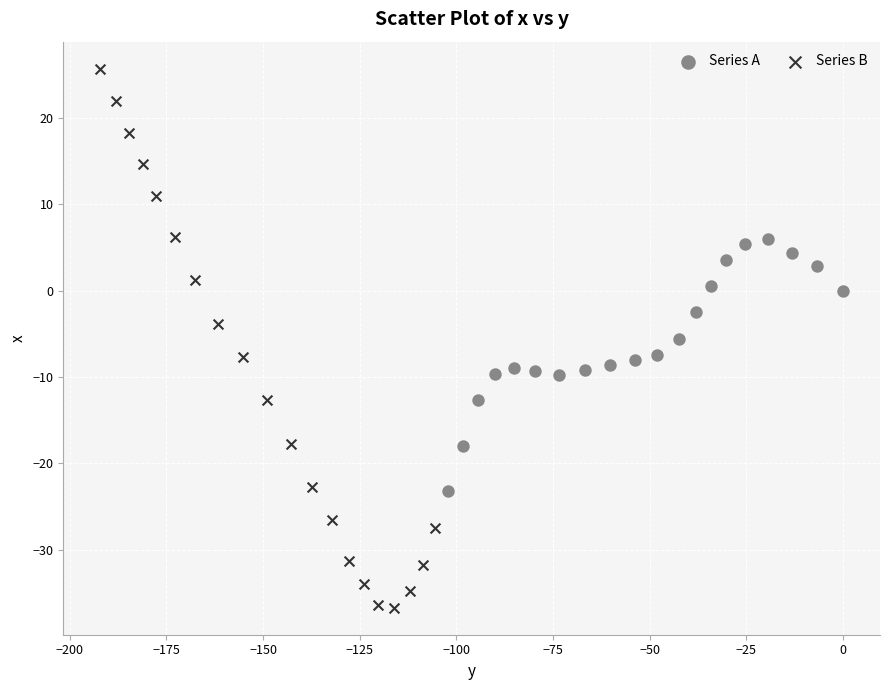

Which series reaches the minimum Y coordinate?

Series B